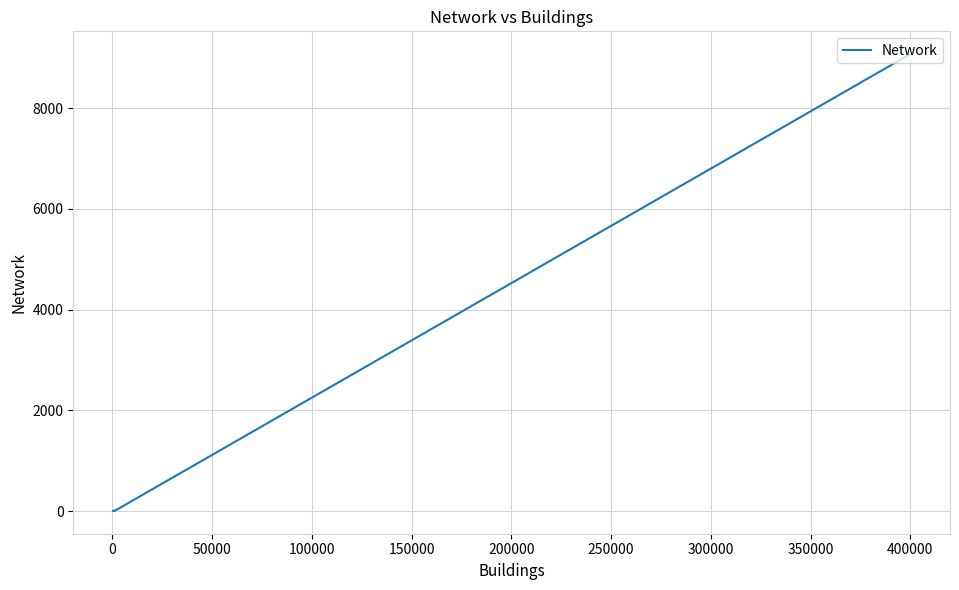

Does the chart have visible grid lines?

Yes